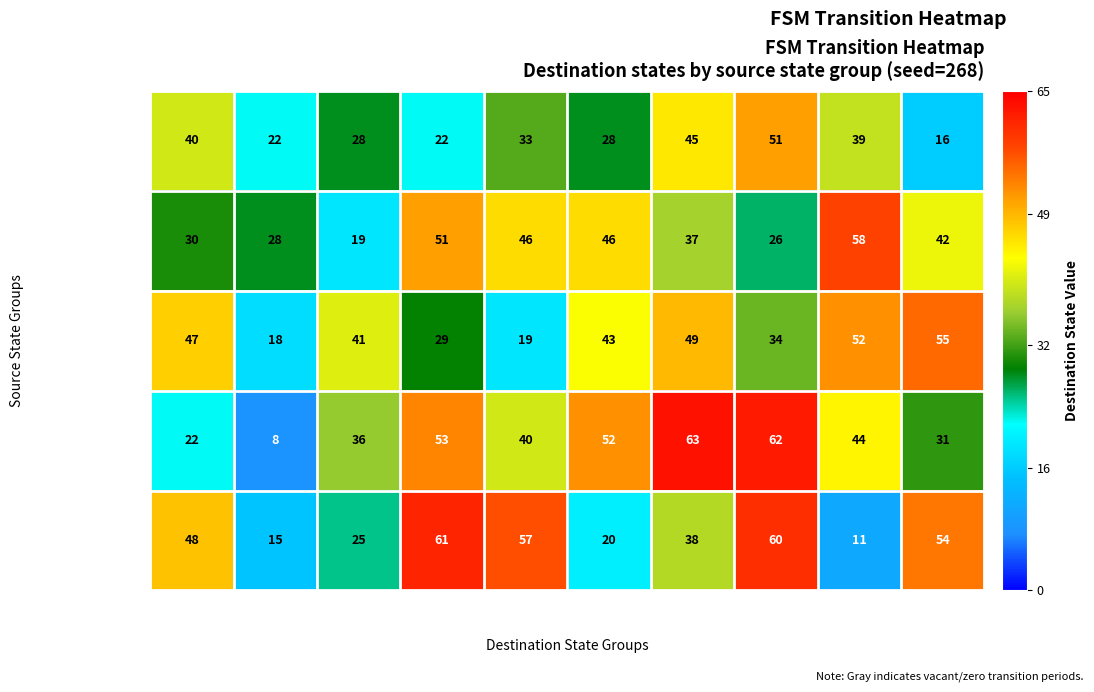

Which series has the largest range (max minus min)?

source_state 30-39